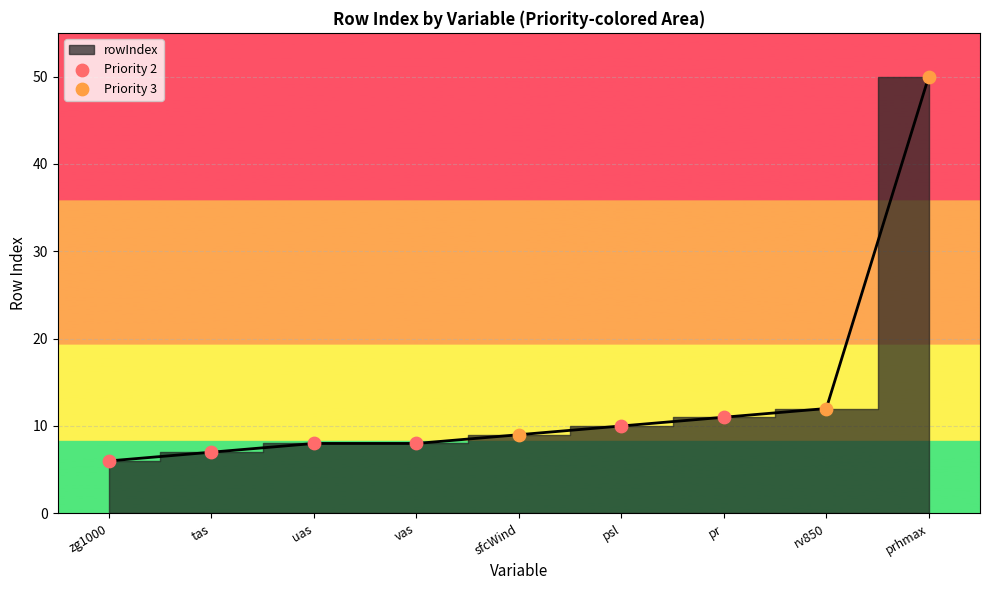

Approximately how many times larger is the value at zg1000 compared to psl?

0.6